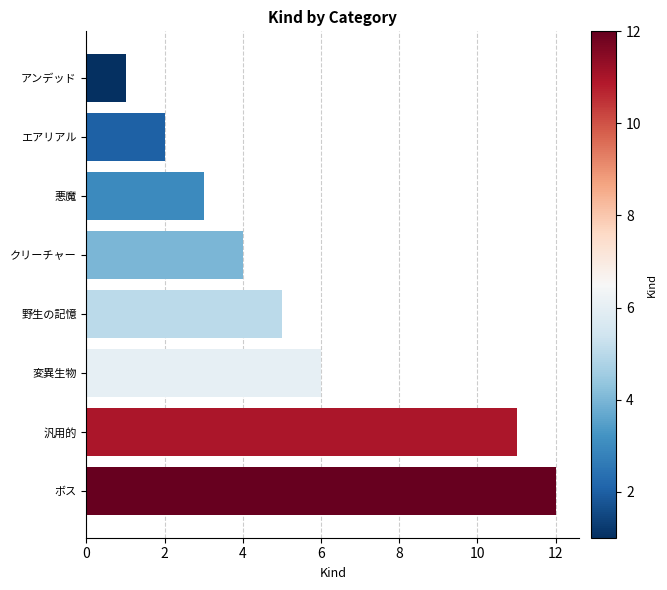

The chart shows a value of 9 at 変異生物. True or false?

False